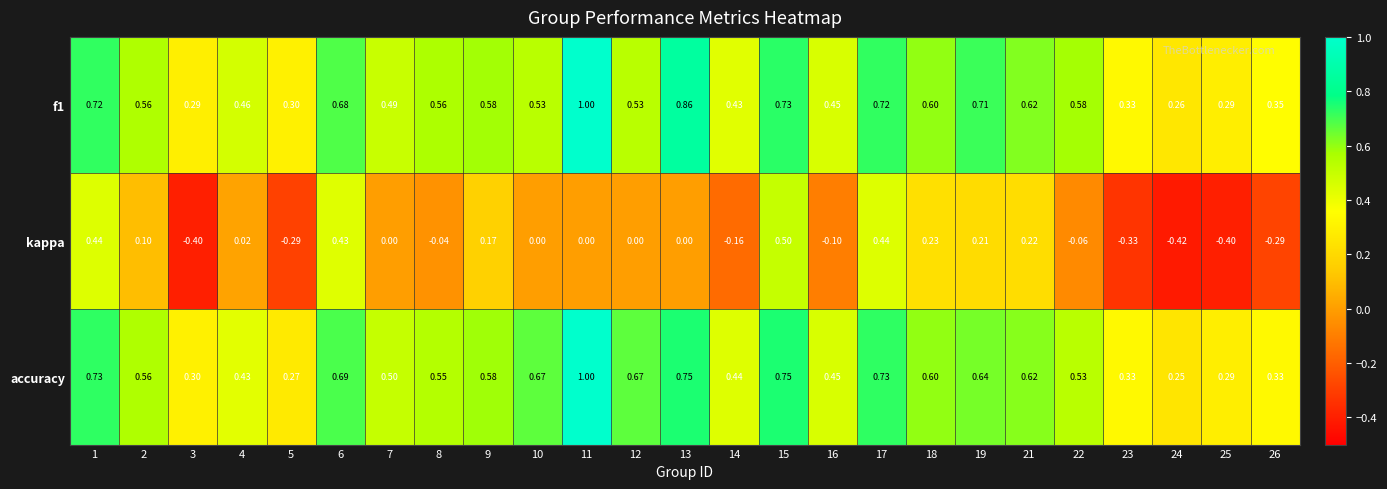

Which series has the largest range (max minus min)?

kappa